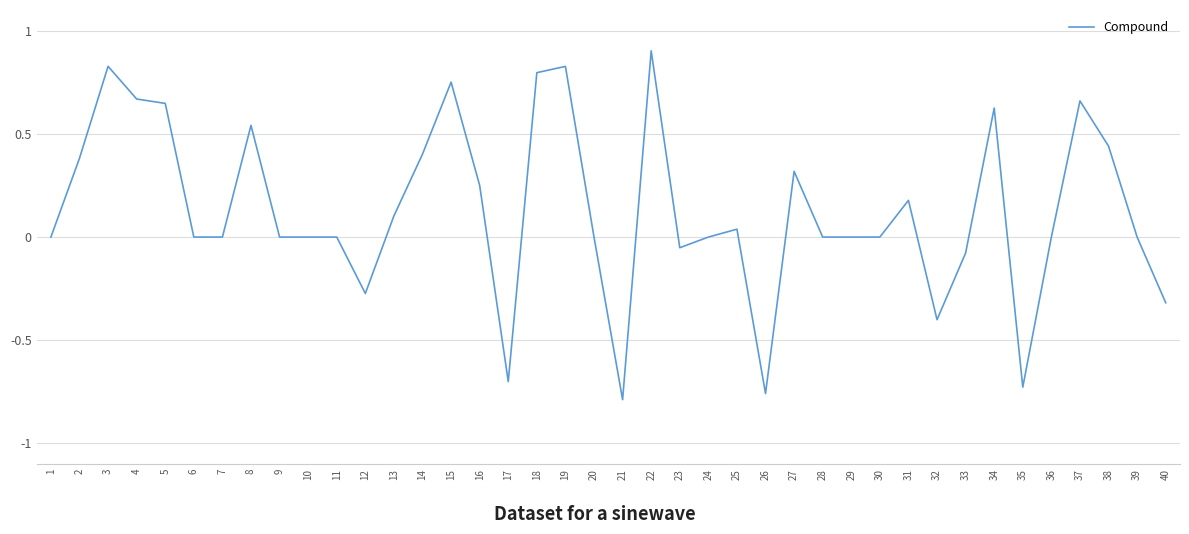

Is it true that the value at 22 is 1.2?

False